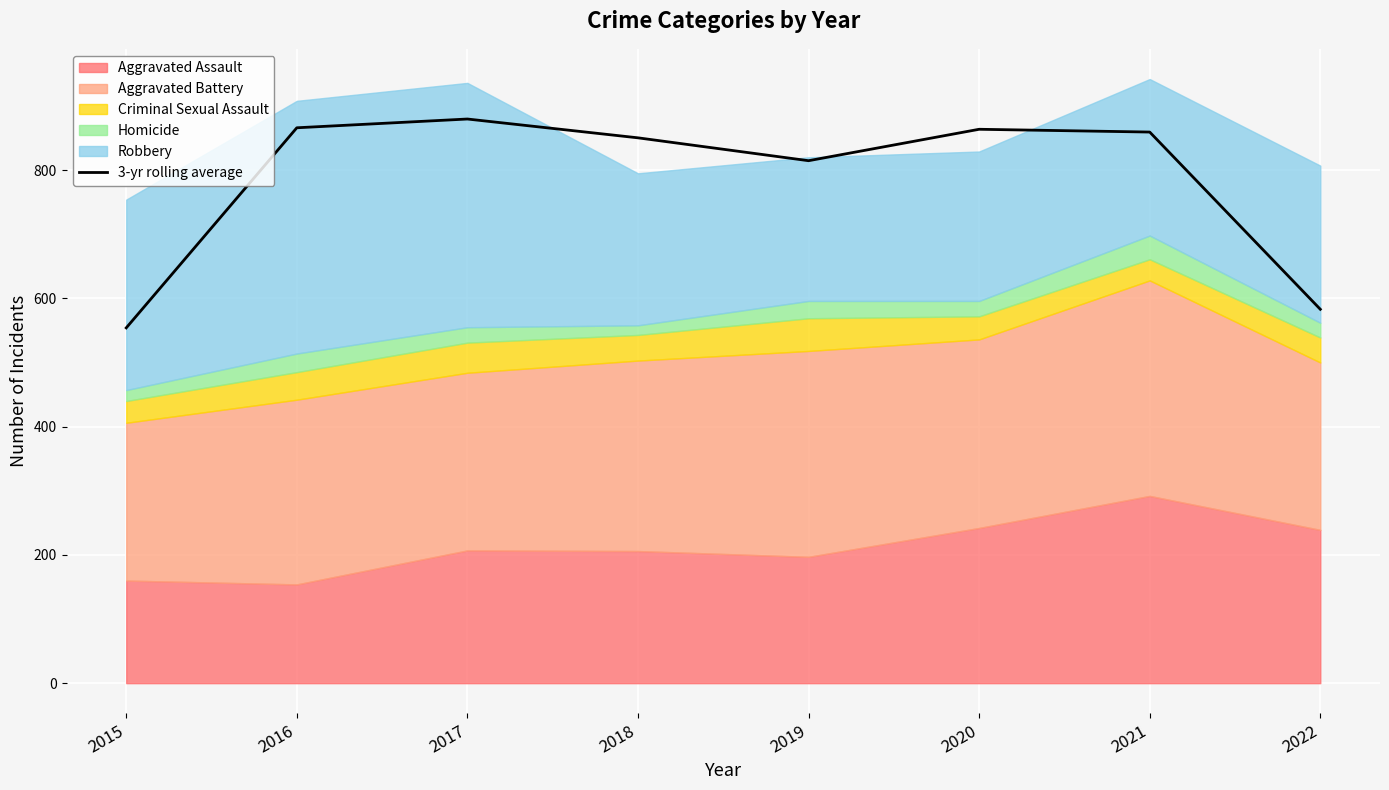

True or false: the data shows 416.7 at 2018.

False